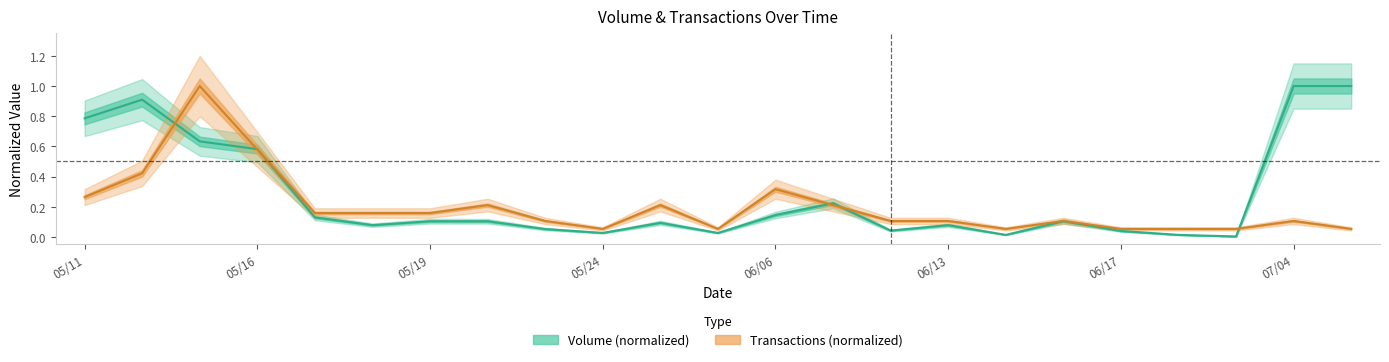

Rank the series by their maximum value, from lowest to highest.

Volume, Transactions